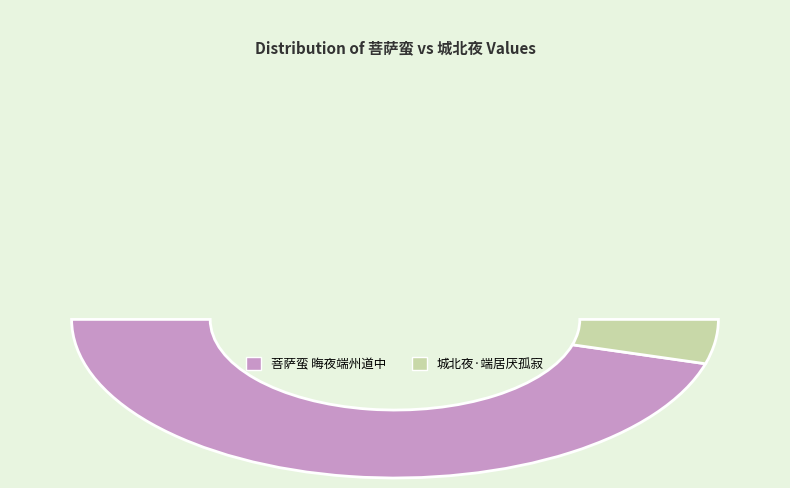

To the nearest percent, what percentage of the pie is 城北夜·端居厌孤寂?

9%